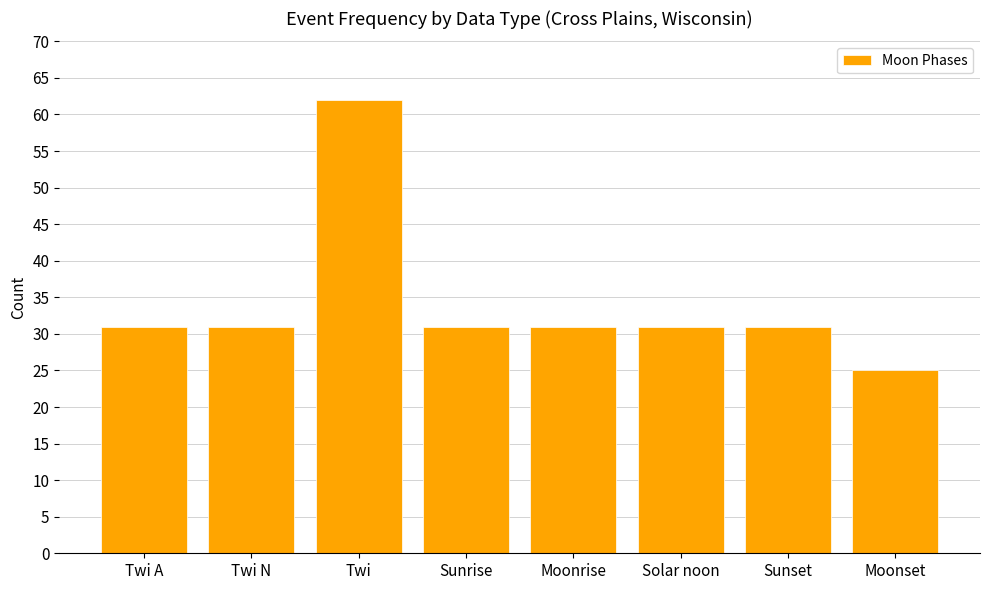

What value does the data have at Sunrise?

31